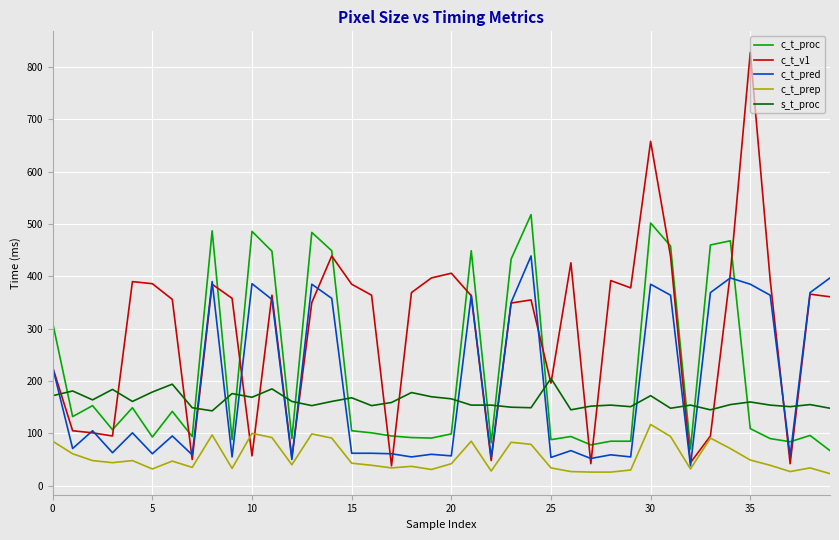

Which series ends up on top after the final intersection of c_t_v1 and s_t_proc?

c_t_v1